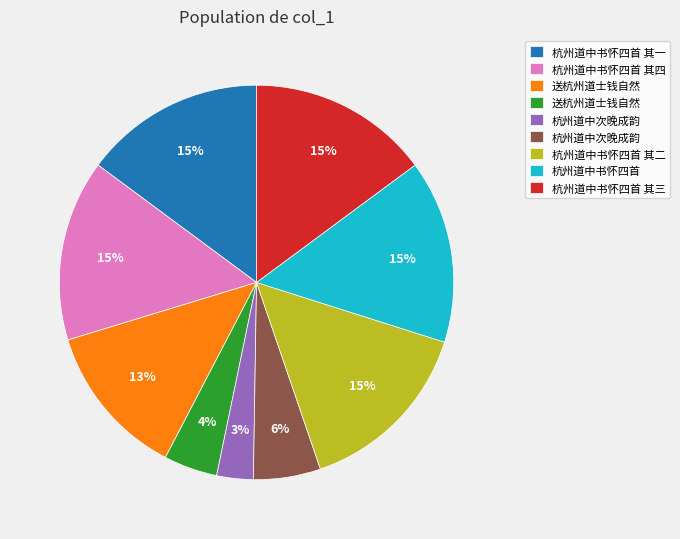

Does any single category account for the majority?

No